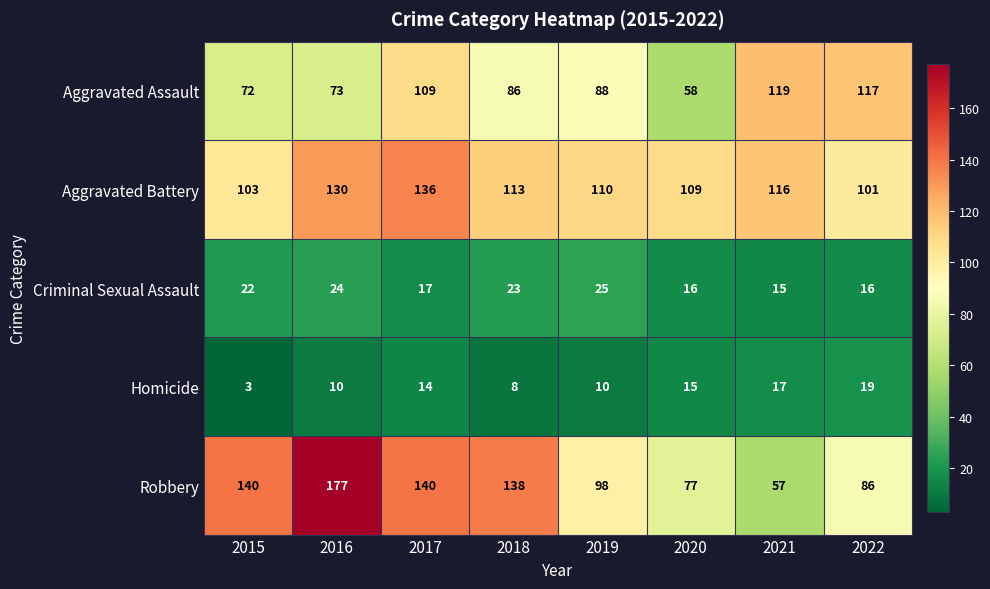

What is the difference between the highest and lowest values at 2018?

130